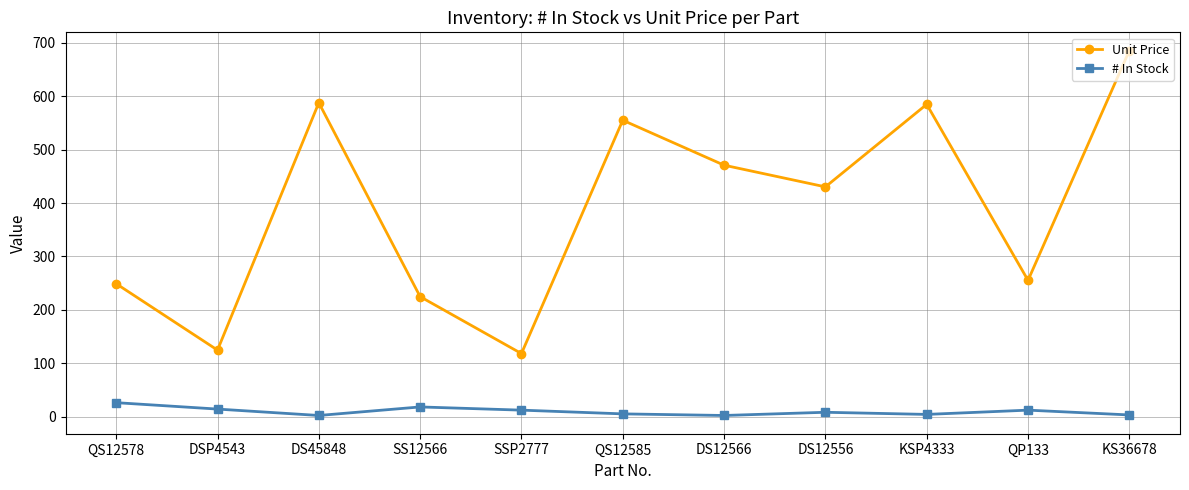

What is the approximate value of # In Stock at KSP4333?

4.0